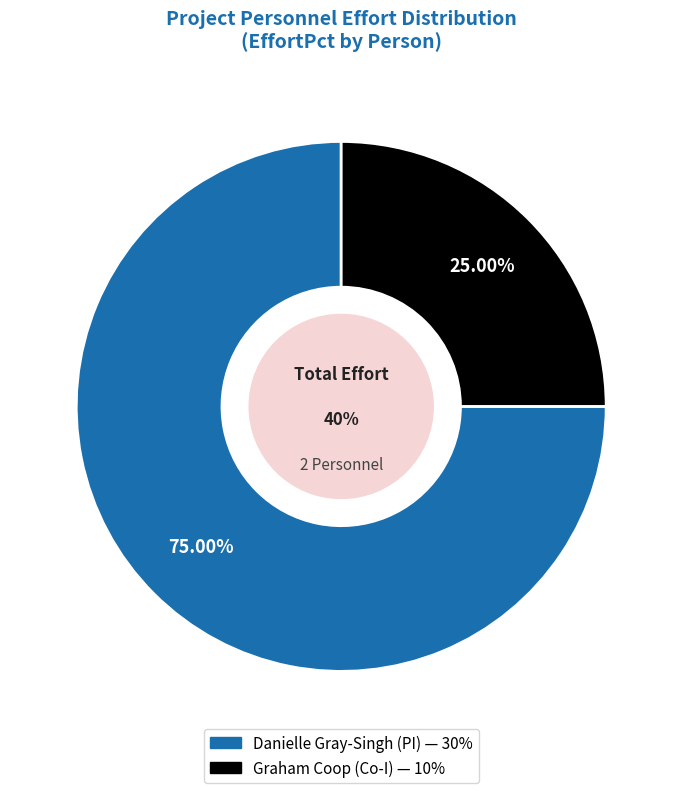

What percentage is the PER-002 slice, to the nearest percent?

25%